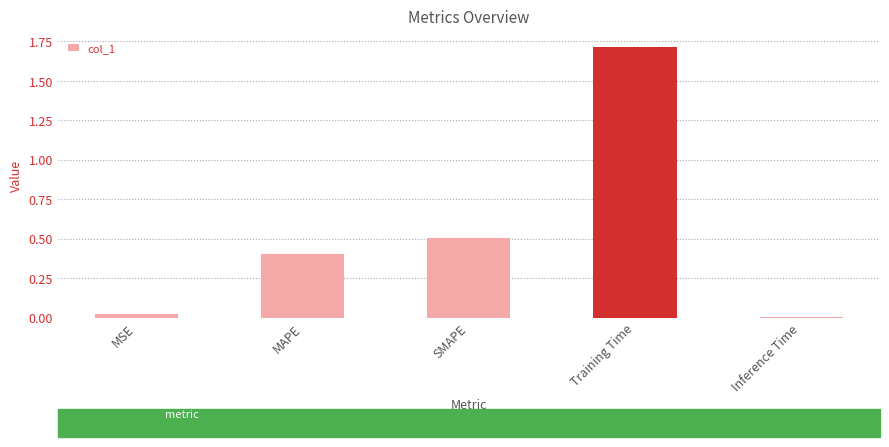

What is the label of the 2nd bar from the left?

MAPE